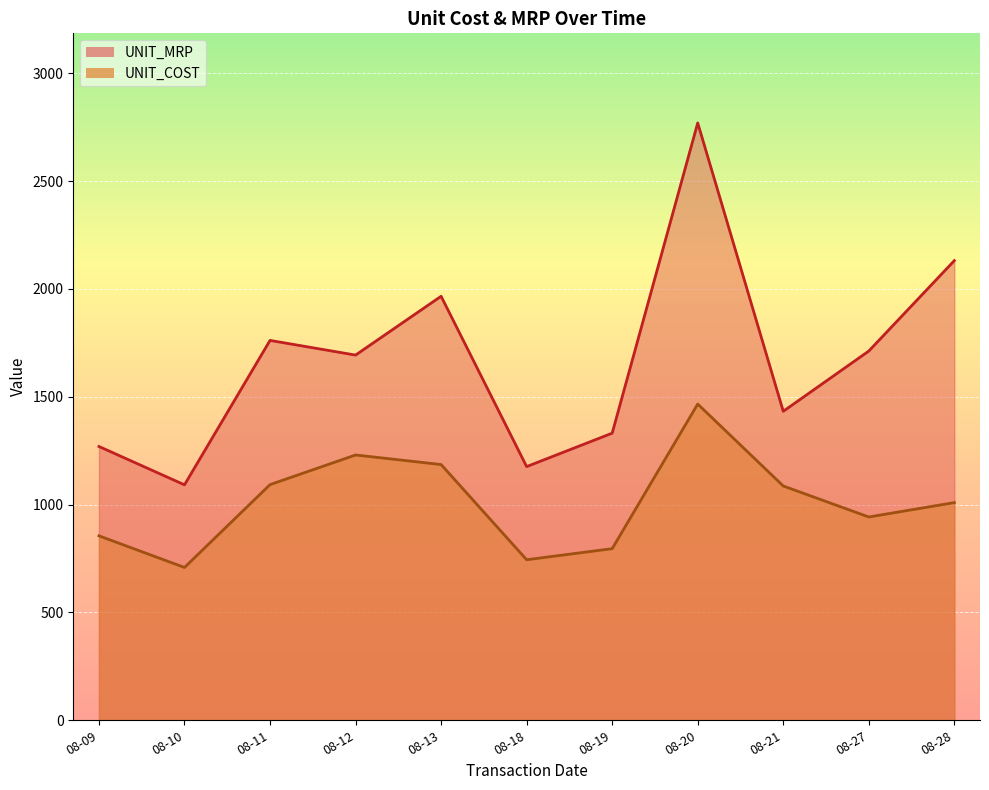

What is the total value across all series at 08-18?

1920.2